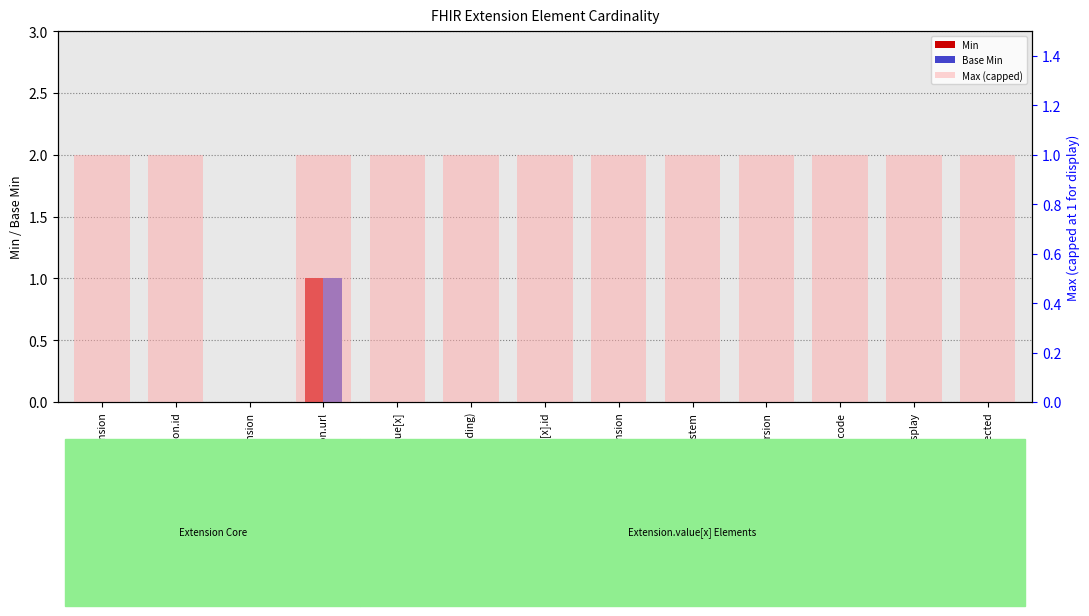

List the labels in order of Base Min value, smallest first.

Extension, Extension.id, Extension.extension, Extension.value[x], Extension.value[x] (valueCoding), Extension.value[x].id, Extension.value[x].extension, Extension.value[x].system, Extension.value[x].version, Extension.value[x].code, Extension.value[x].display, Extension.value[x].userSelected, Extension.url